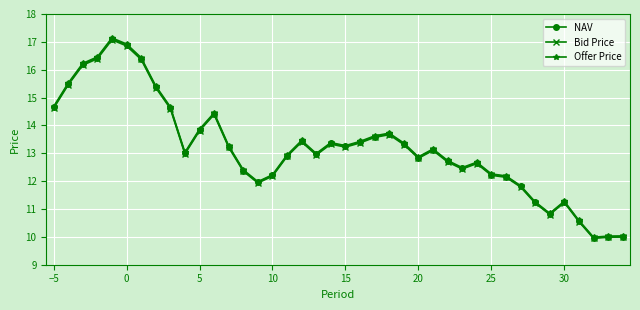

At how many categories does at least one series exceed 14?

10